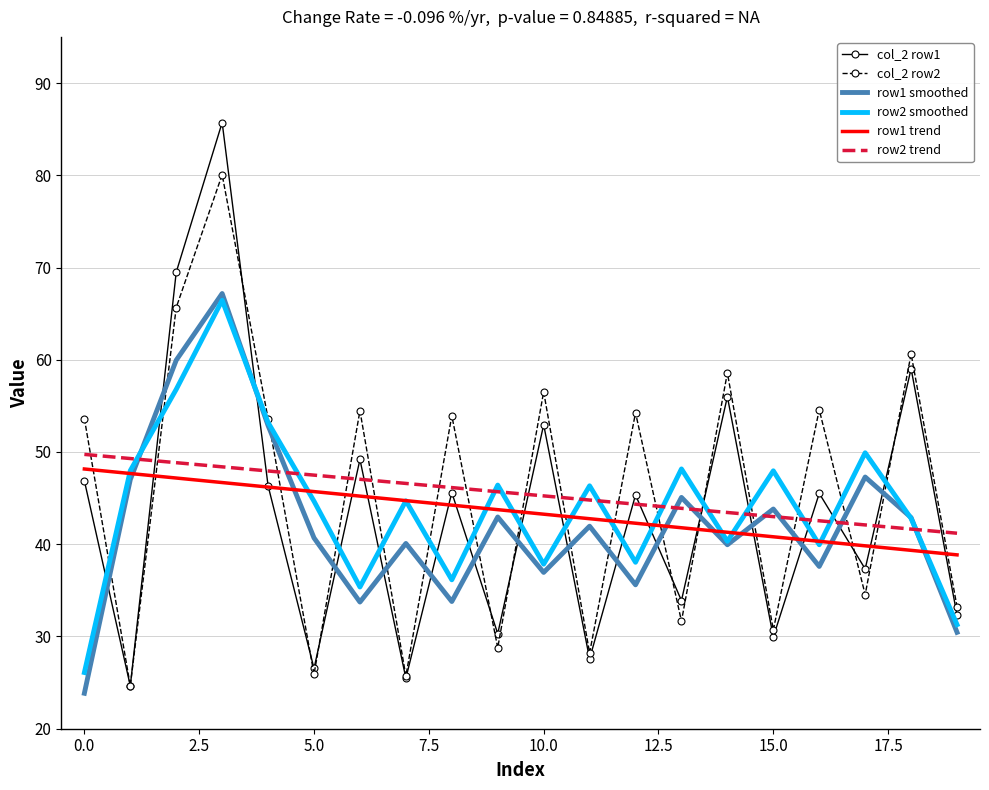

What is the minimum value for row1 smoothed?

23.8